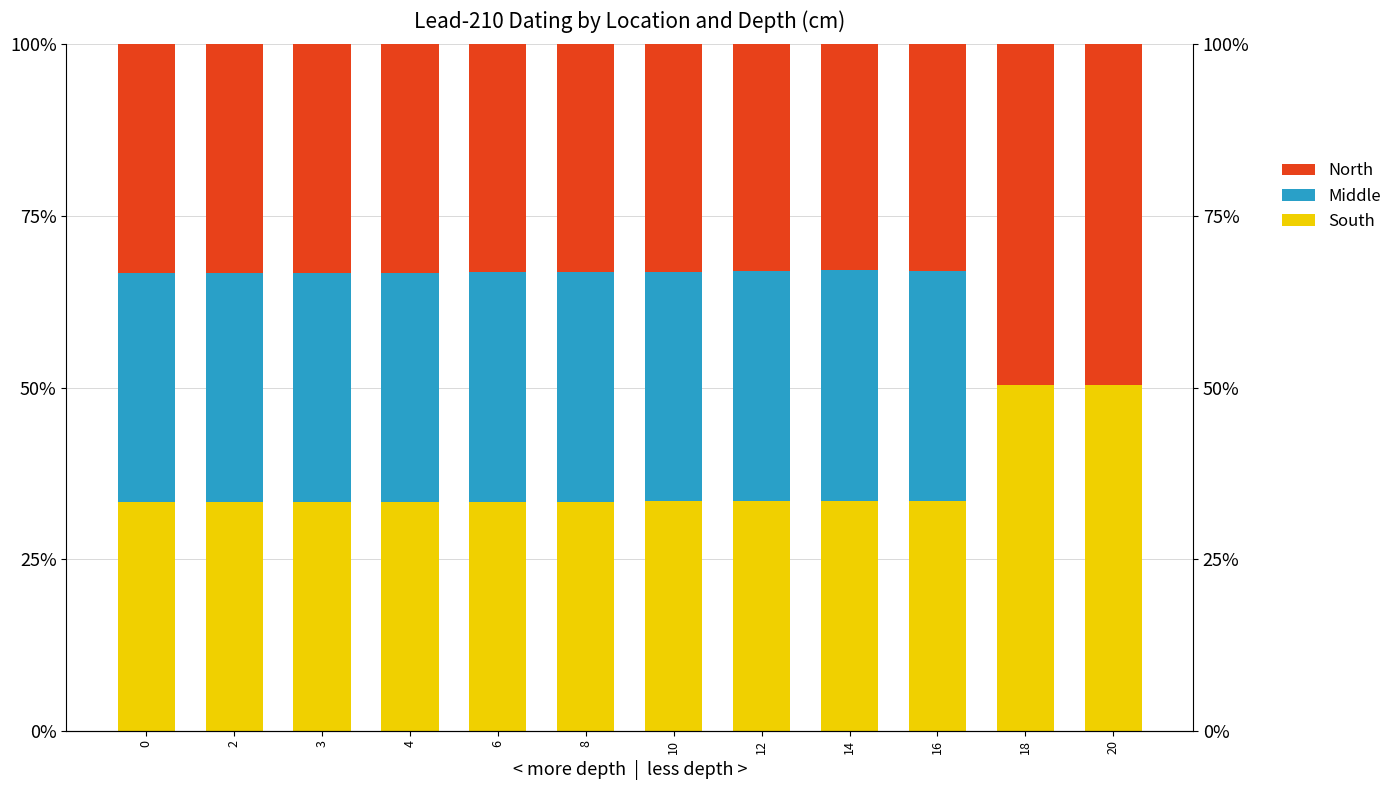

Reading left to right, extract all data points from this chart.

South: 33.3	33.3	33.3	33.3	33.4	33.4	33.4	33.4	33.5	33.4	50.3	50.4
Middle: 33.3	33.4	33.4	33.4	33.4	33.5	33.5	33.5	33.6	33.6	0.0	0.0
North: 33.3	33.3	33.3	33.3	33.2	33.2	33.1	33.0	32.9	33.0	49.6	49.6